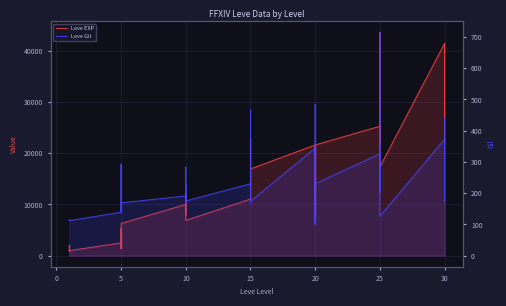

Is it true that Leve EXP equals 12055 at 10?

False